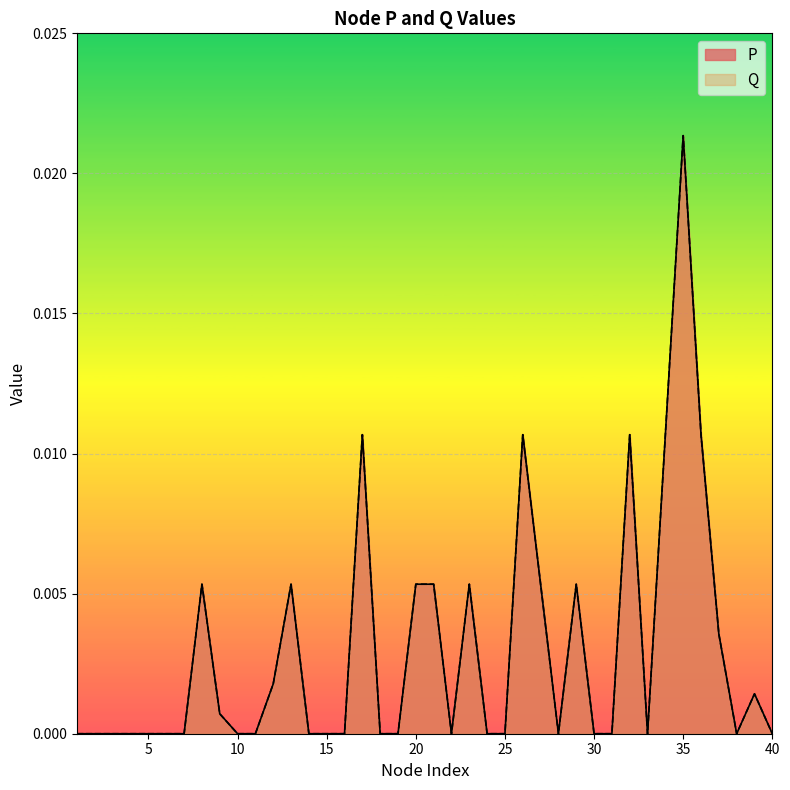

Between 34 and 40, which is larger?

34